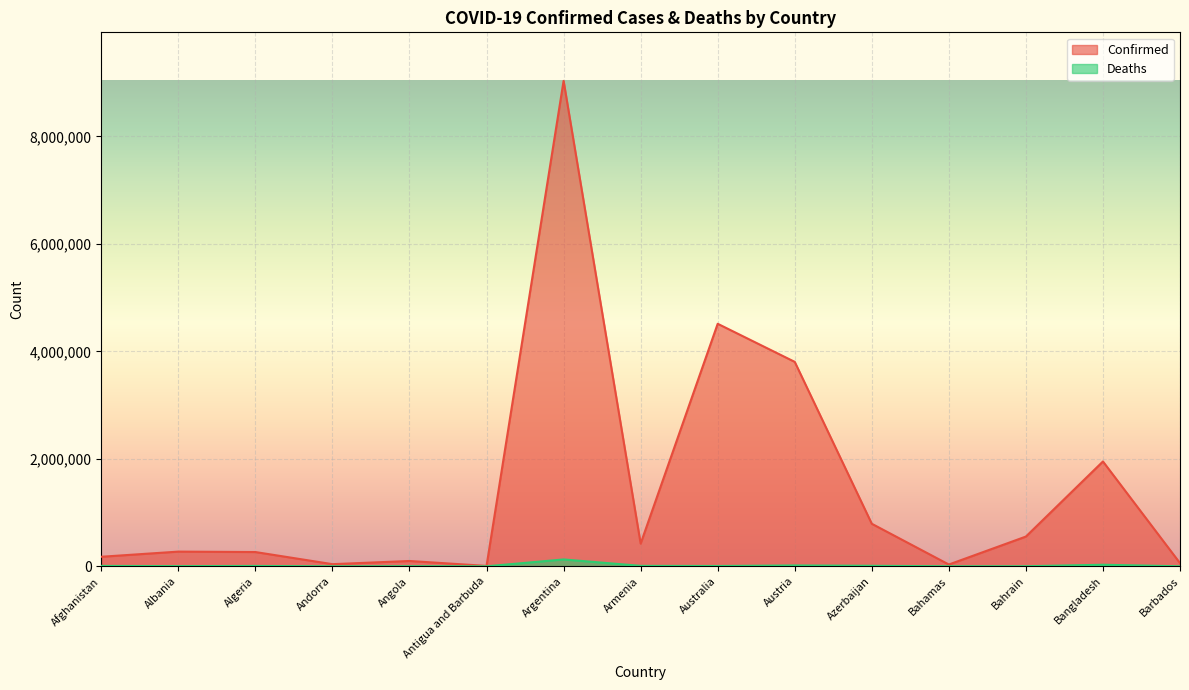

At which category does Confirmed reach its first local valley?

Andorra